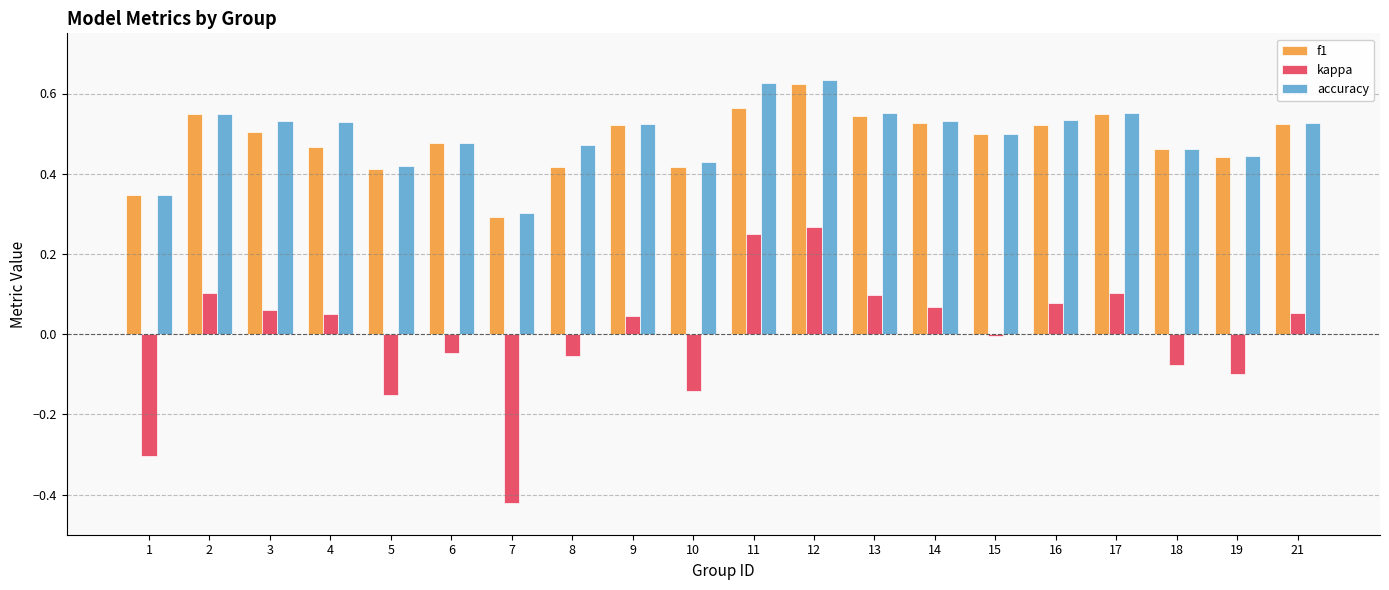

Is the value of f1 at 6 greater than the value of kappa at 6?

Yes